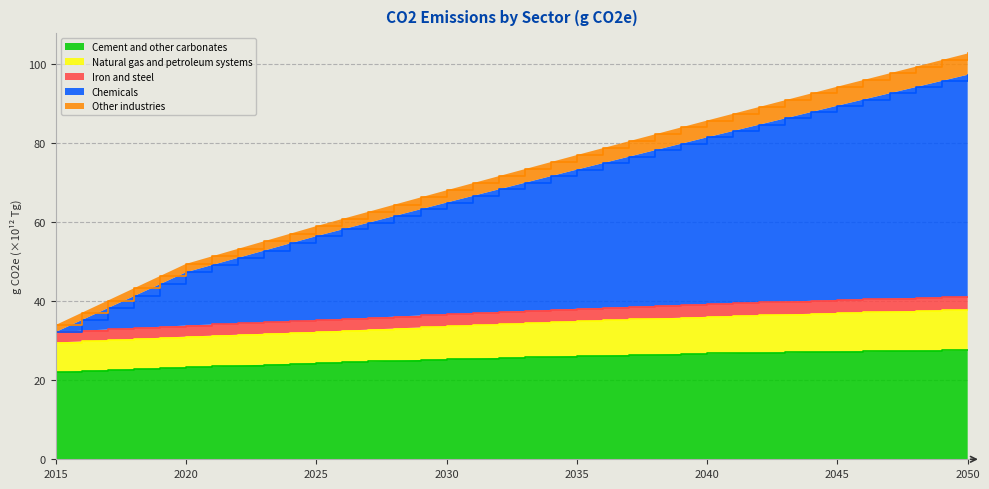

What is the maximum value for Cement and other carbonates?

27.6